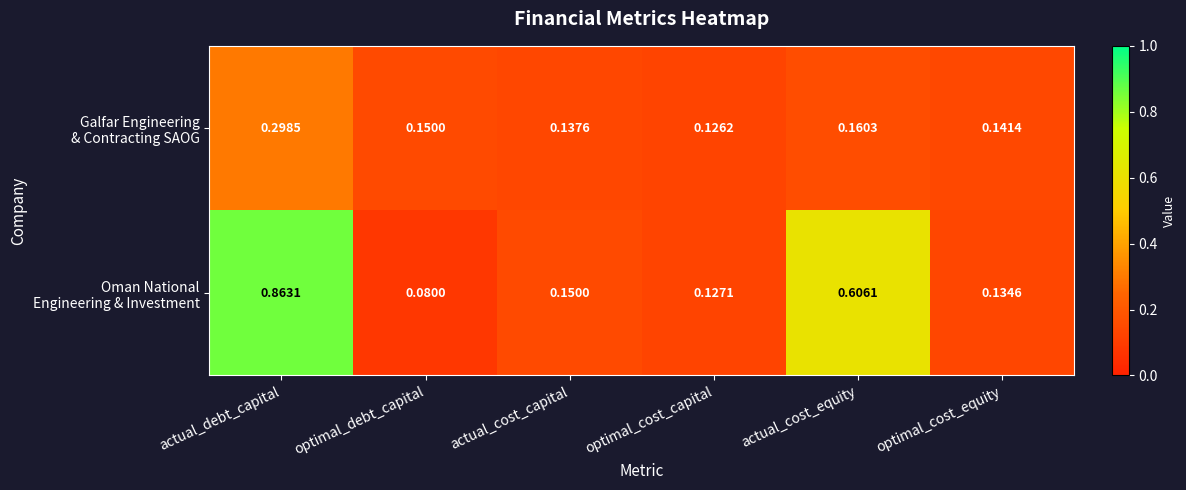

Which label corresponds to the largest value in the chart?

actual_debt_capital